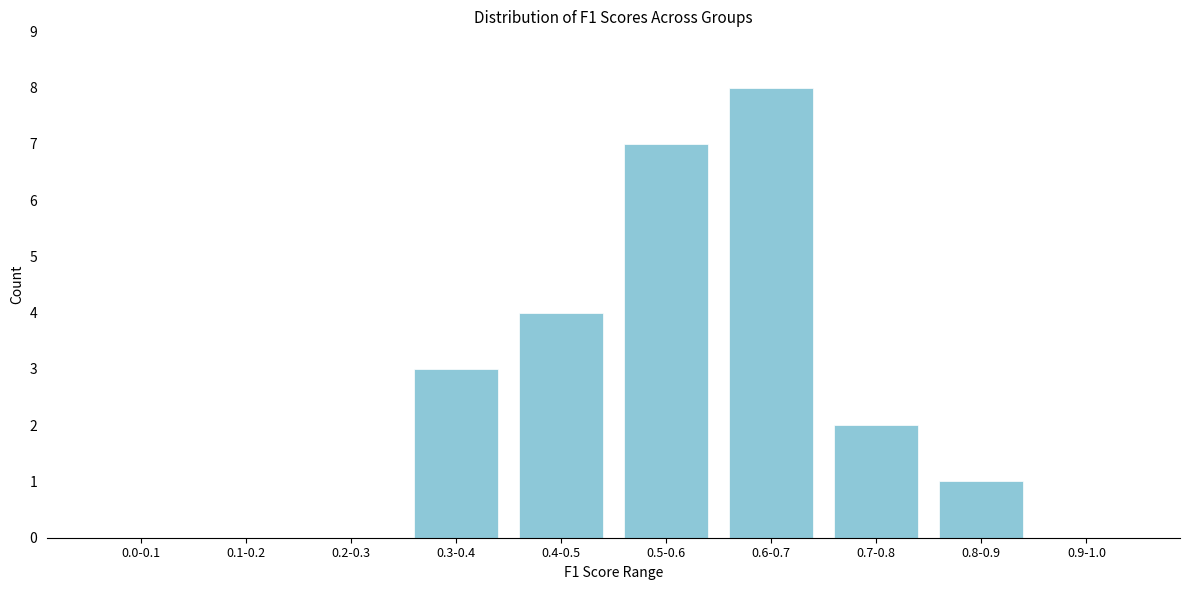

Reading left to right, what are all the values shown in this chart?

0.0-0.1=0	0.1-0.2=0	0.2-0.3=0	0.3-0.4=3	0.4-0.5=4	0.5-0.6=7	0.6-0.7=8	0.7-0.8=2	0.8-0.9=1	0.9-1.0=0